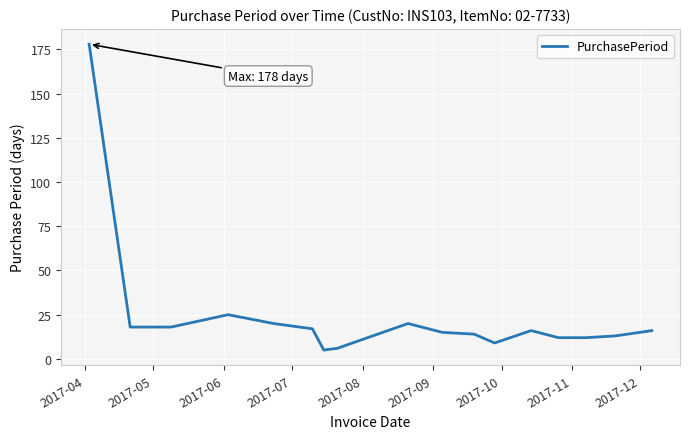

How many lines are shown in the chart?

1